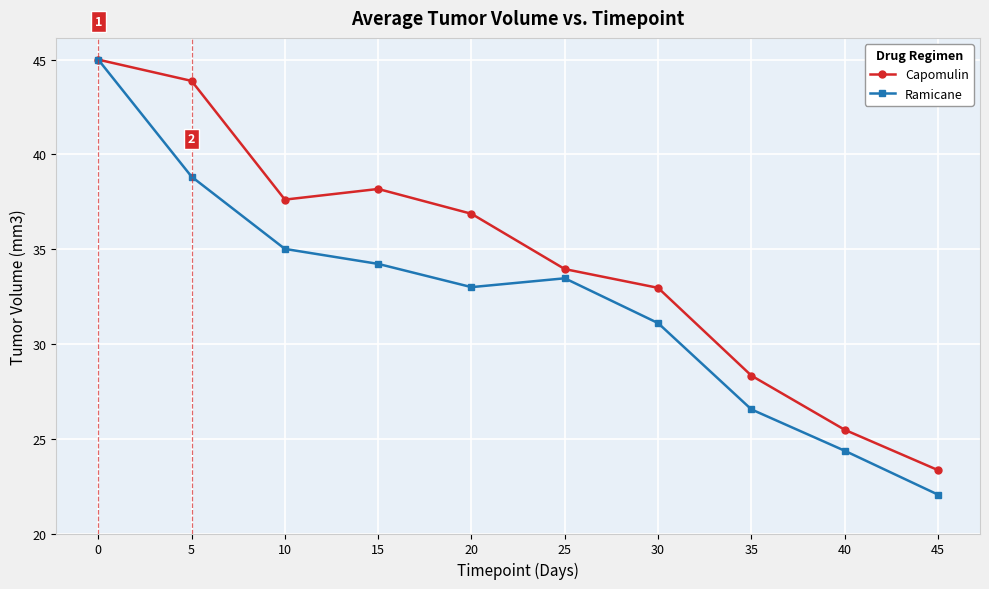

How many lines are shown in the chart?

2